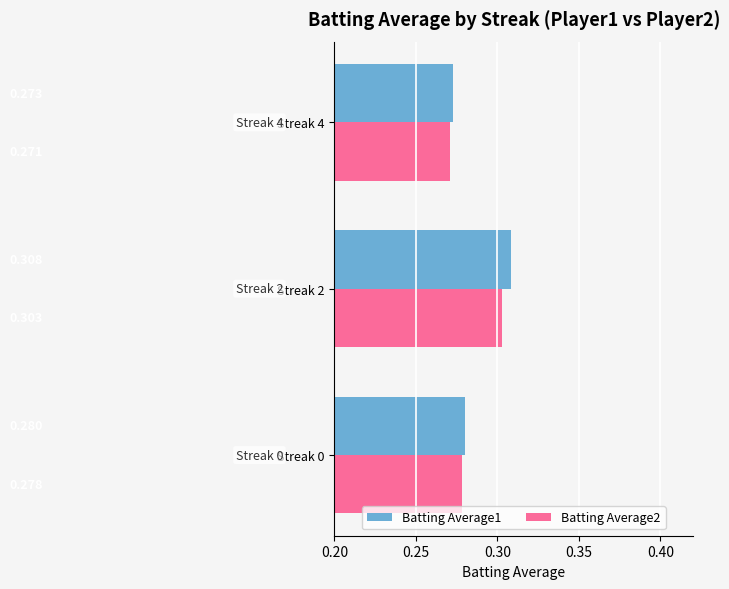

Where is Batting Average1 nearest to the value 0?

Streak 4